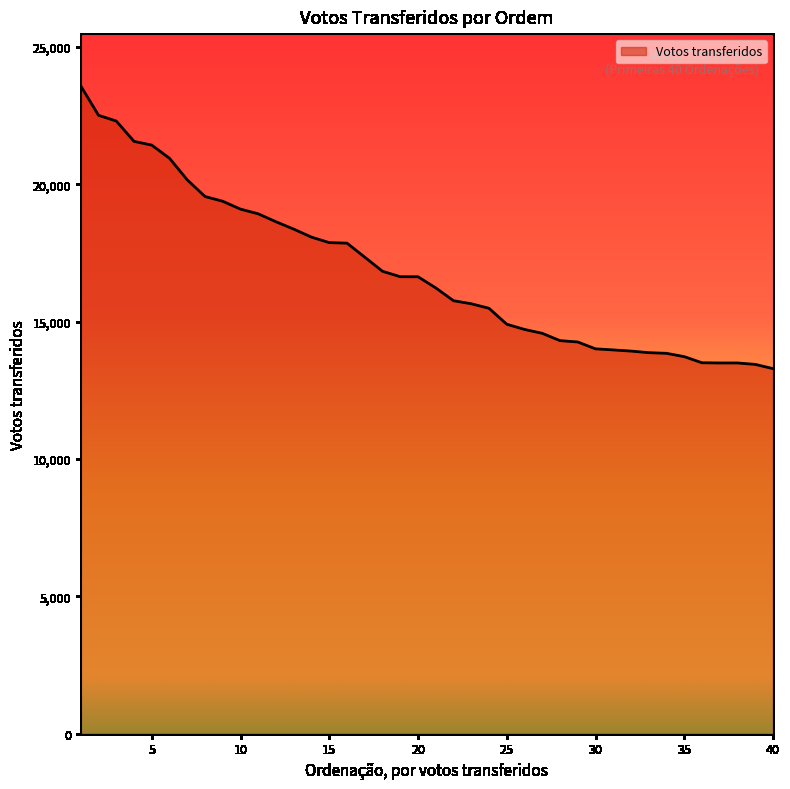

What is the greatest value displayed?

23582